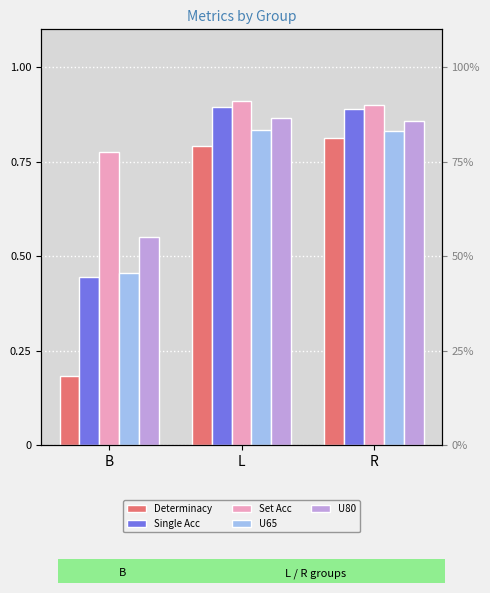

What is the label of the 1st bar from the right?

R